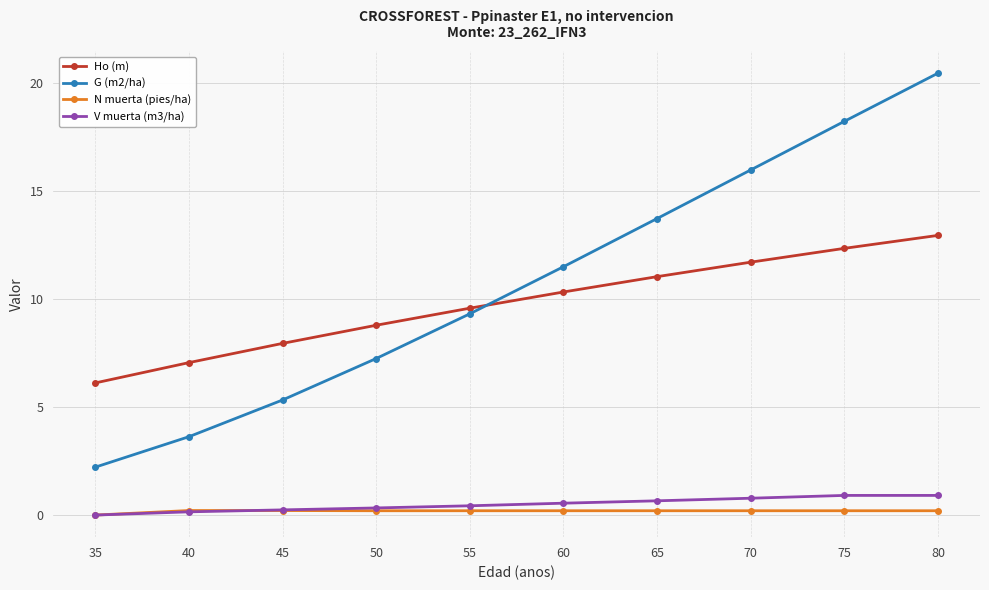

What is the difference between the maximum and minimum values in the V muerta (m3/ha) series?

0.9